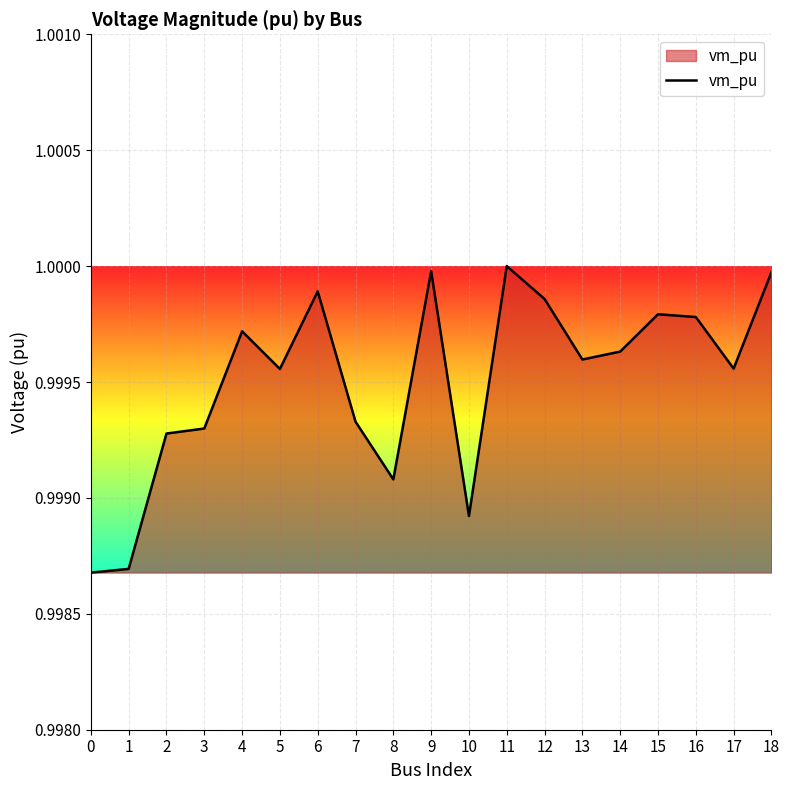

True or false: the data shows 1.0 at 16.

True